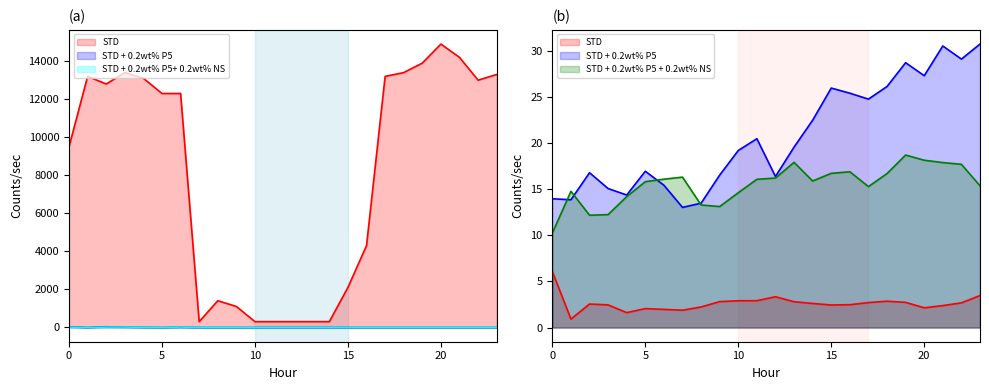

Rank the series at 5 from highest to lowest value.

ATT8, ATT14, ATT16, ATT13, ATT9, ATT11